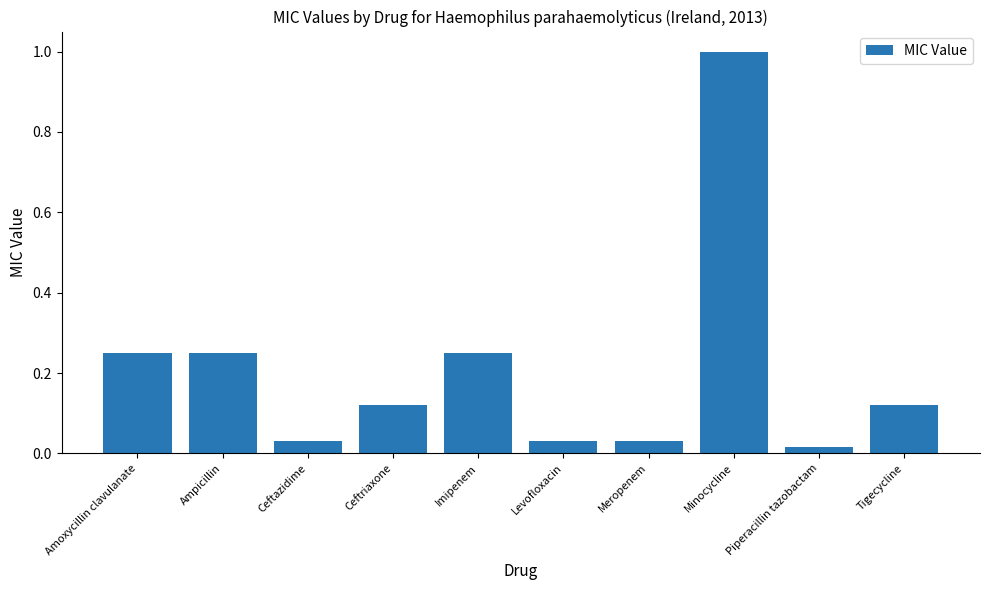

At which label is the value closest to 0?

Piperacillin tazobactam